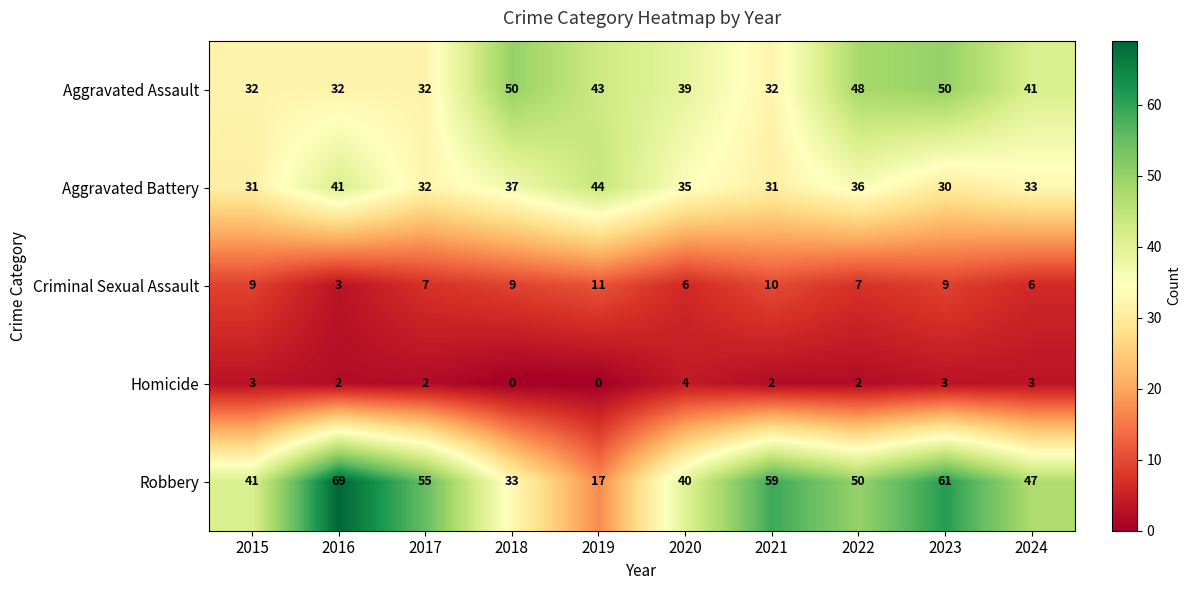

At how many categories does at least one series exceed 53?

4